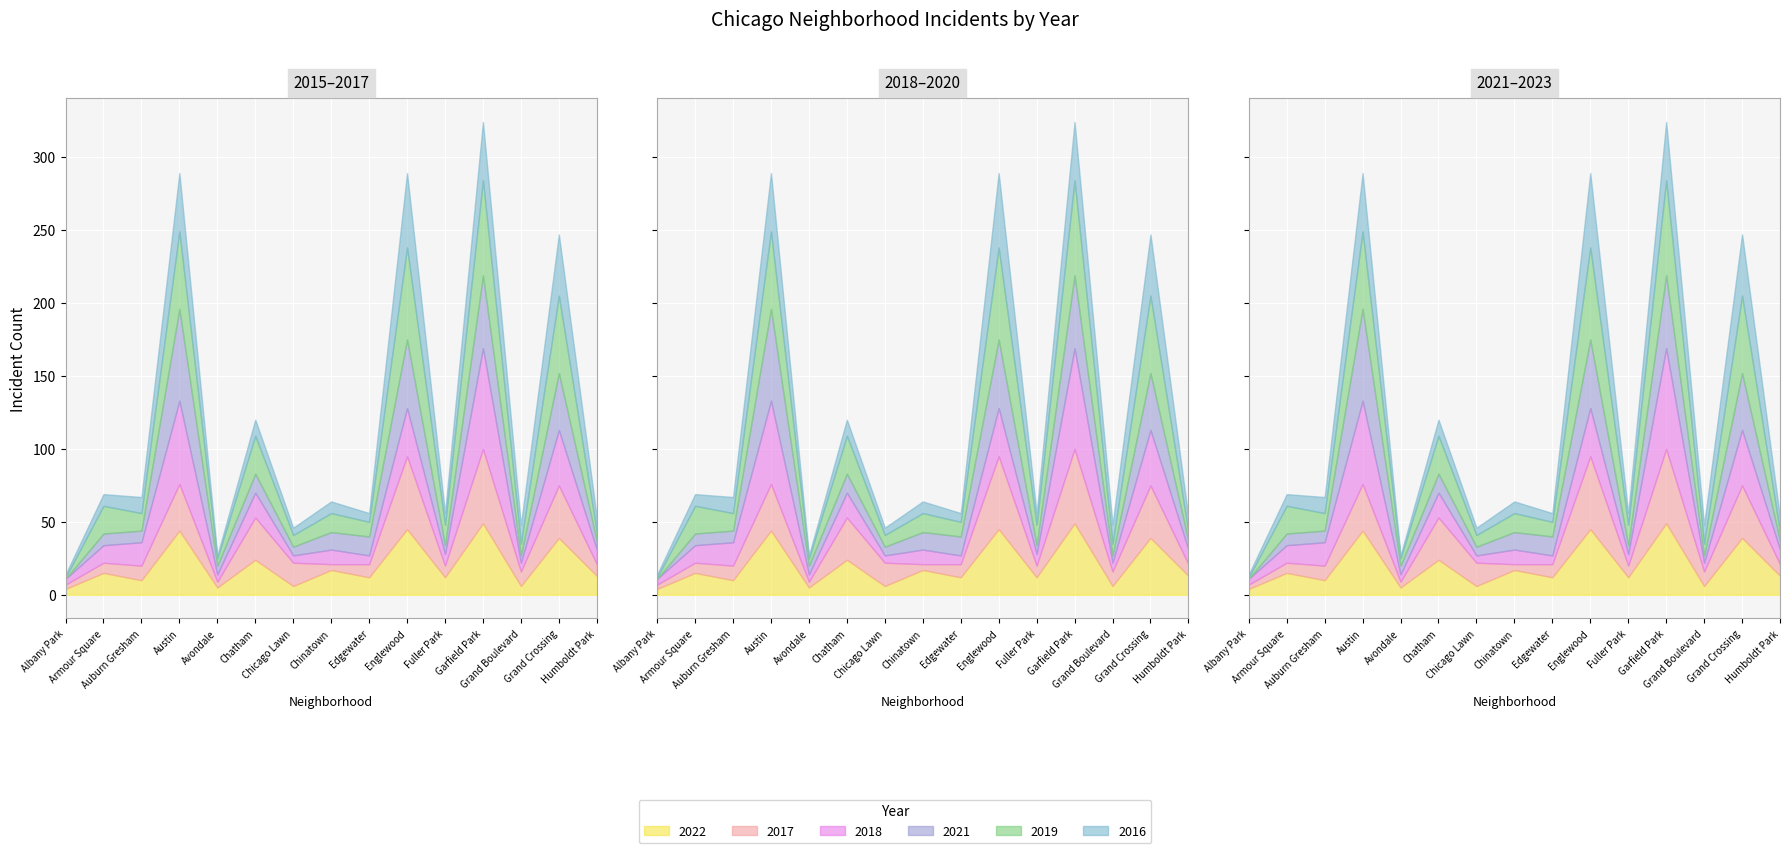

Which series ends up on top after the final intersection of 2019 and 2016?

2016